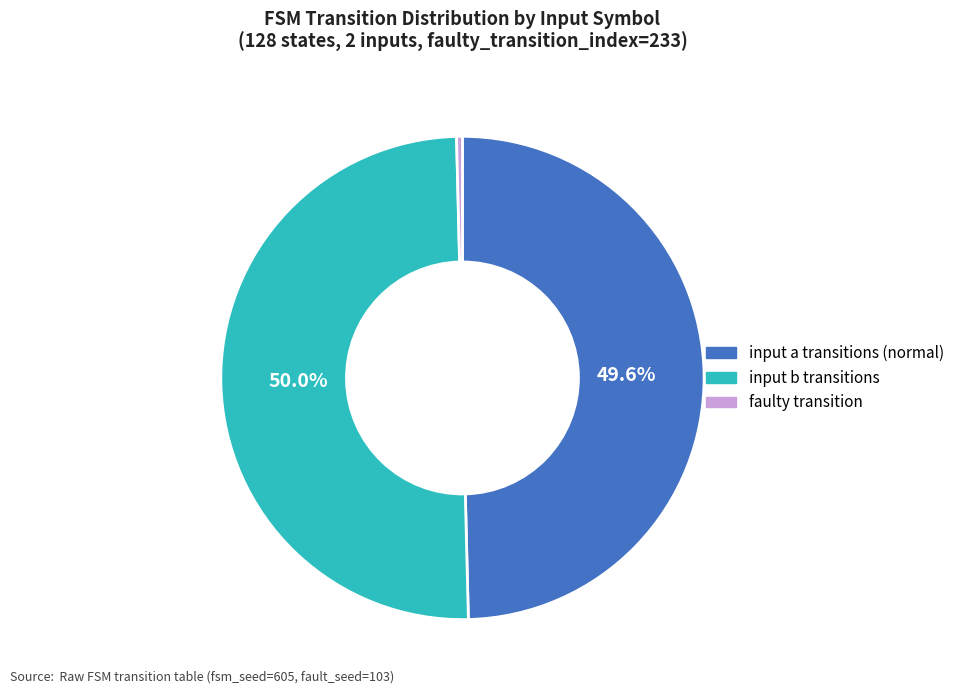

Do faulty transition and input b transitions together represent more than half of the pie?

Yes